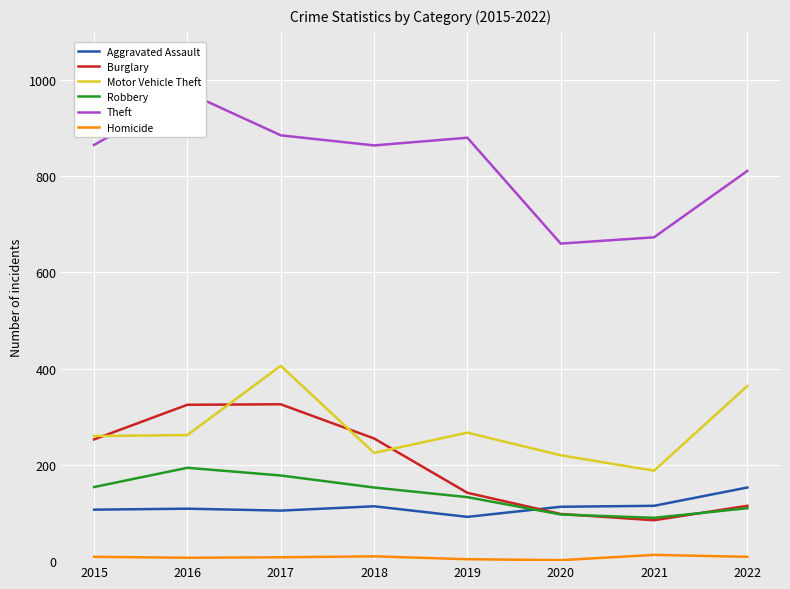

The Theft series shows 865 at 2015. True or false?

True